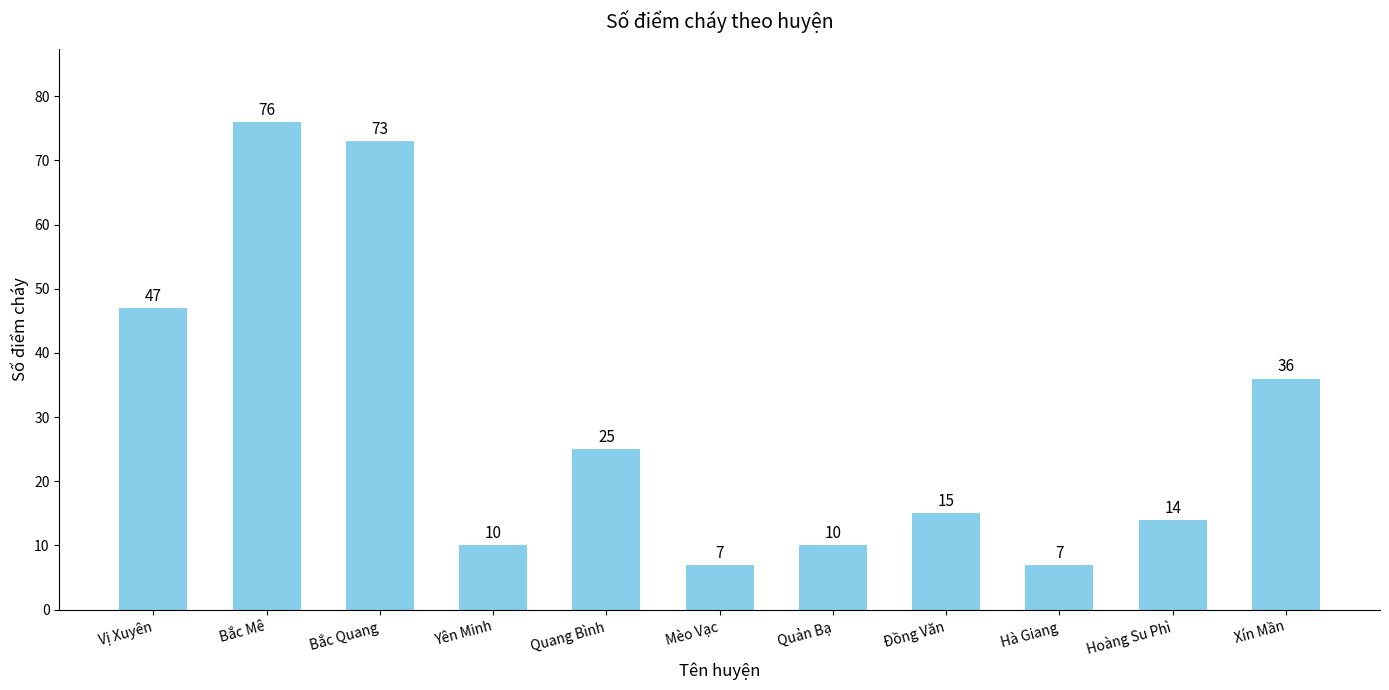

What position from the left is Bắc Mê?

2